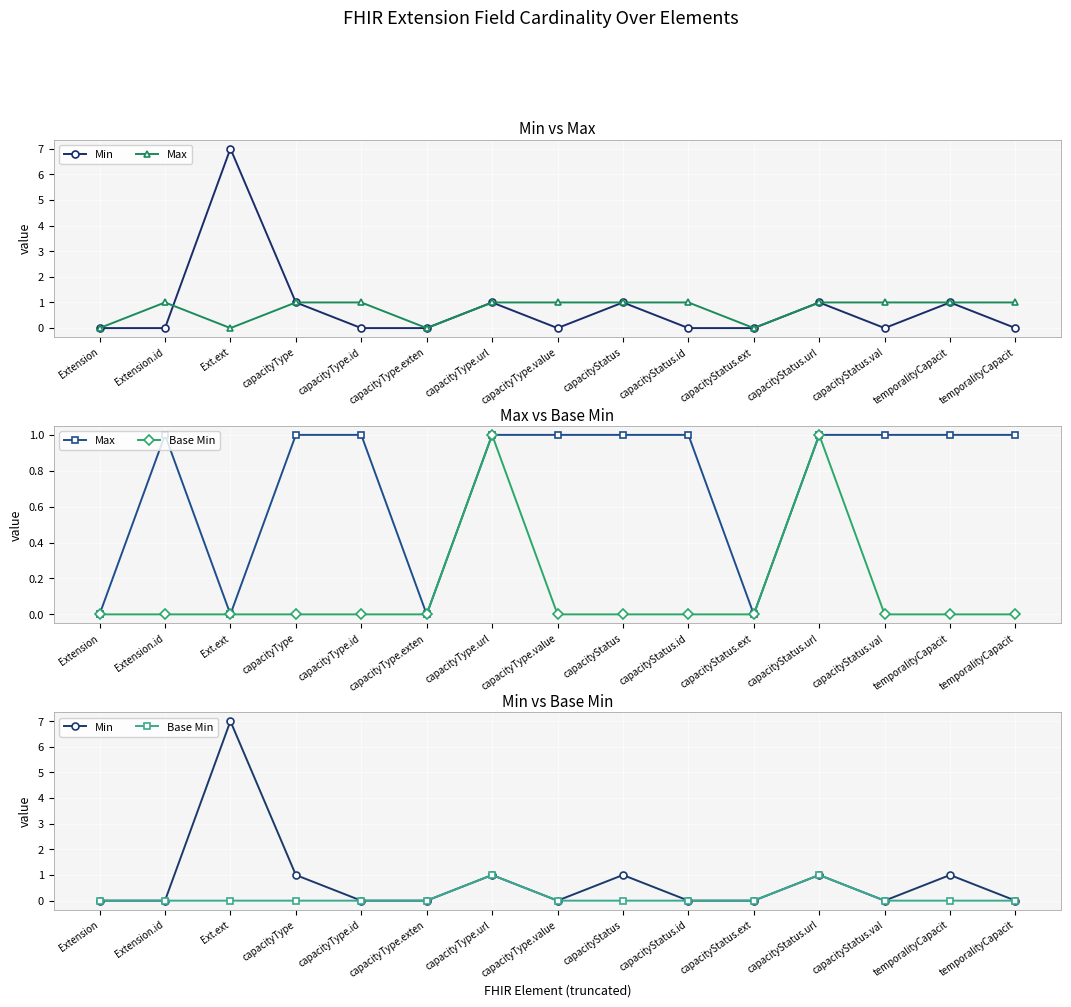

Is the value of Max at temporalityCapacit greater than the value of Base Min at capacityStatus.ext?

Yes